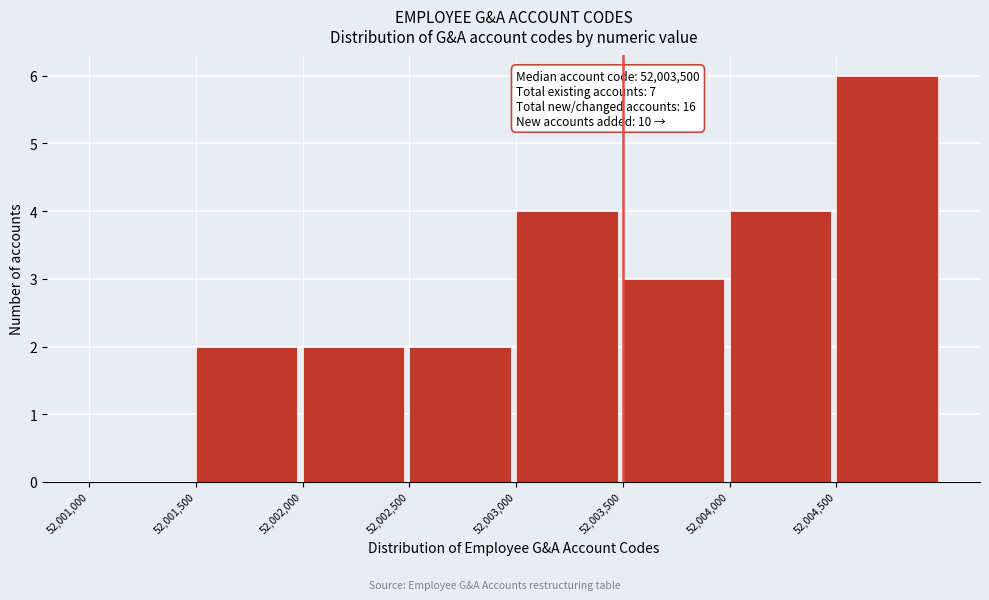

Which range on the x-axis has the tallest bar?

52004500 to 52005000